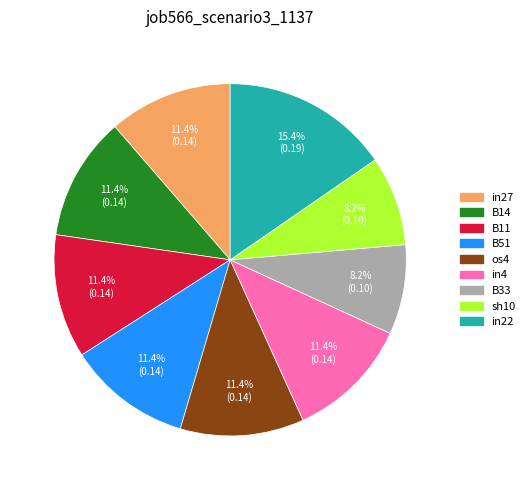

Is B14 the majority of the pie?

No